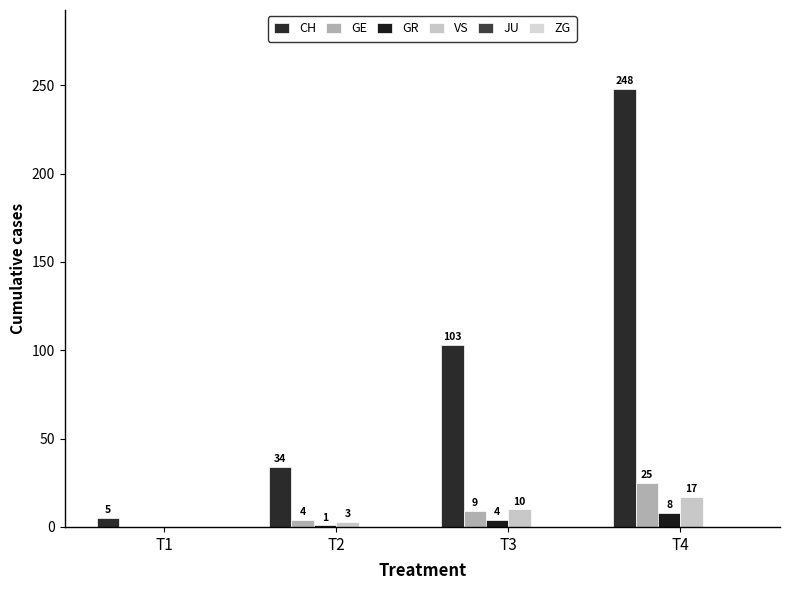

How many groups of bars are there?

4